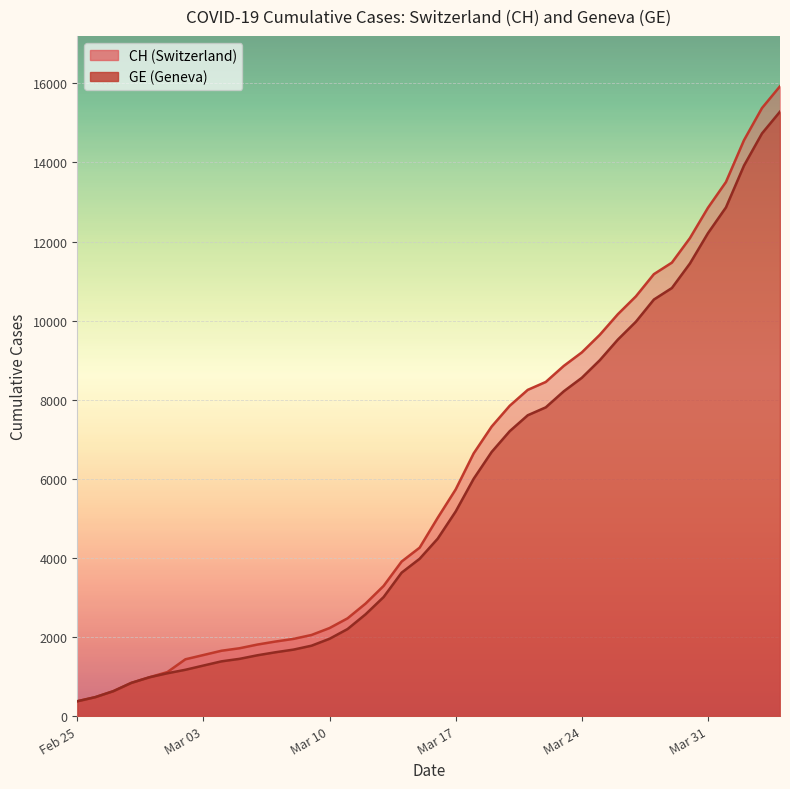

At which category is the sum across all series the highest?

2020-04-04